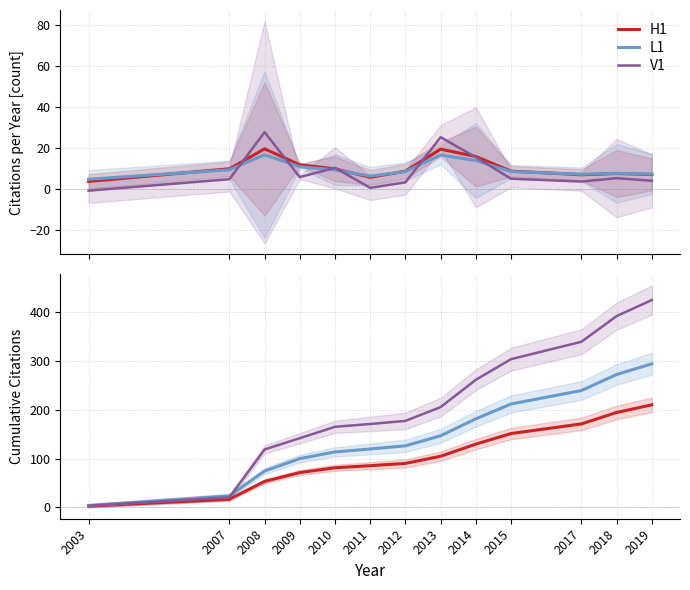

After their last crossing, which series has the higher values: L1 or V1?

V1